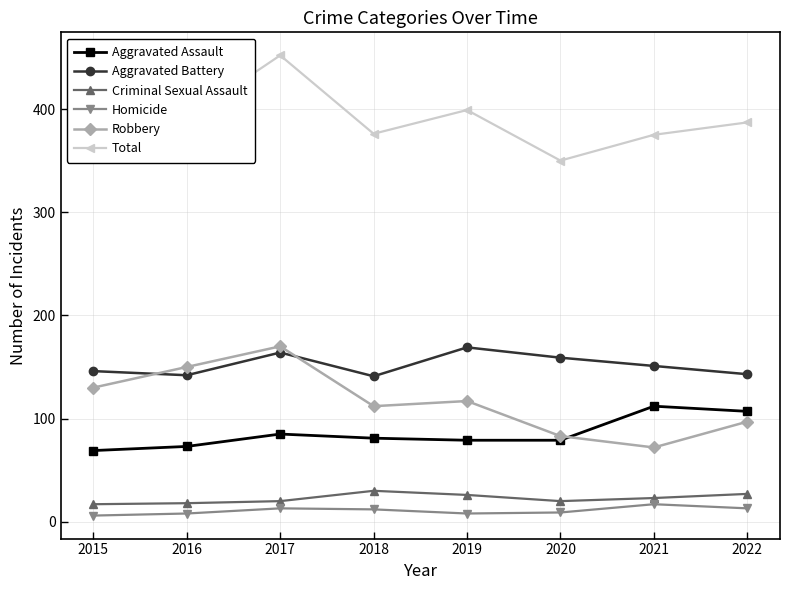

True or false: Aggravated Assault and Total intersect in this chart.

False